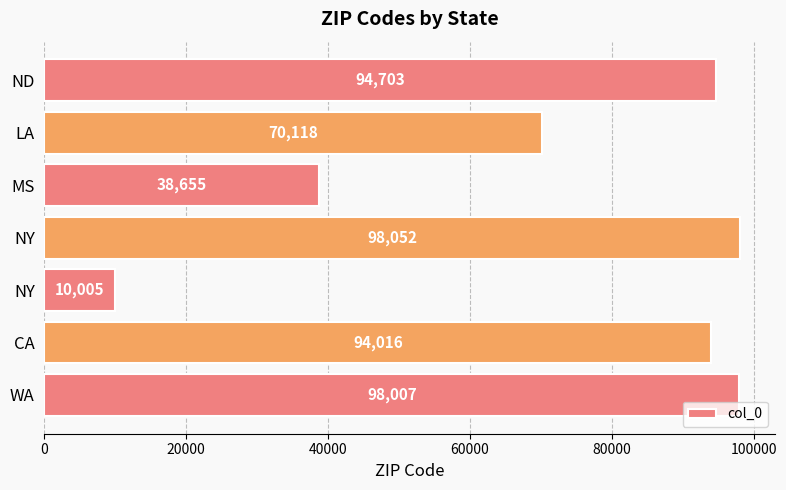

Are the bars horizontal?

Yes